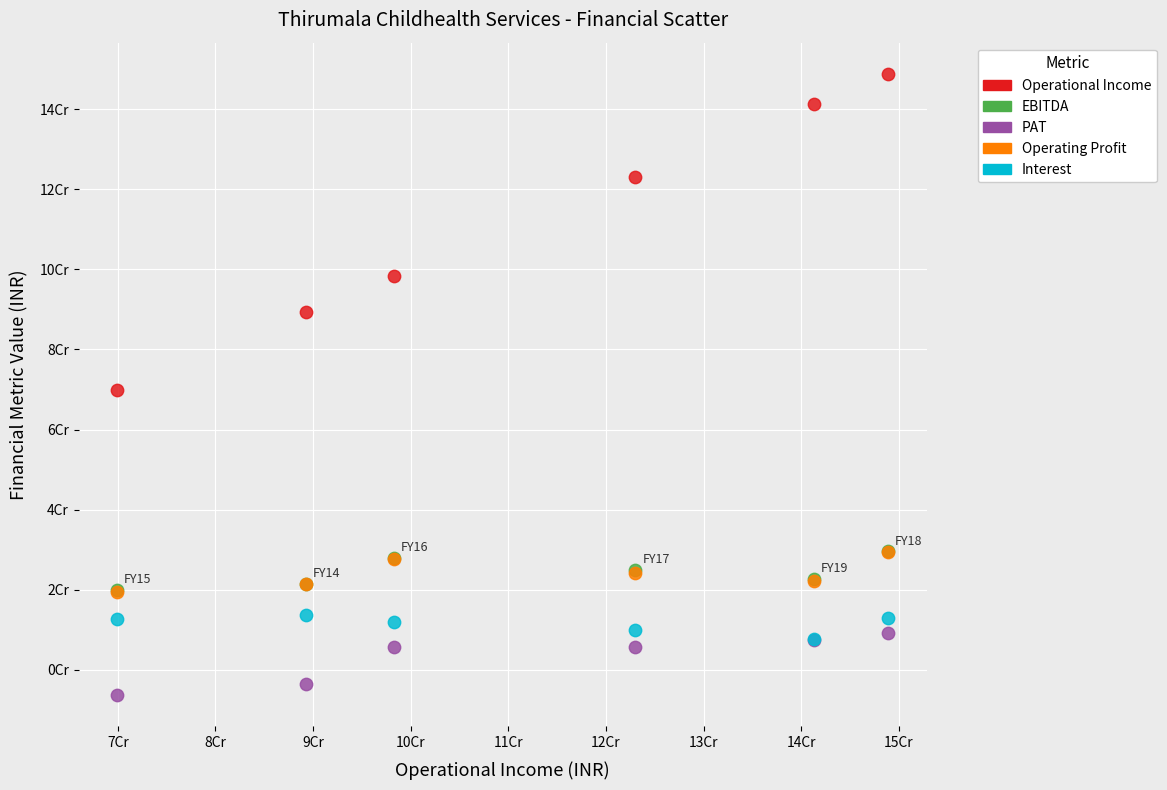

Which series contains the lowest Y value?

PAT